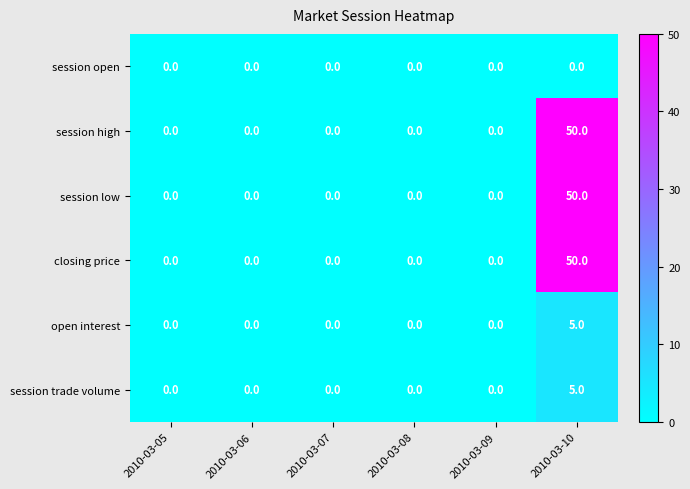

At which category is the sum across all series the highest?

2010-03-10